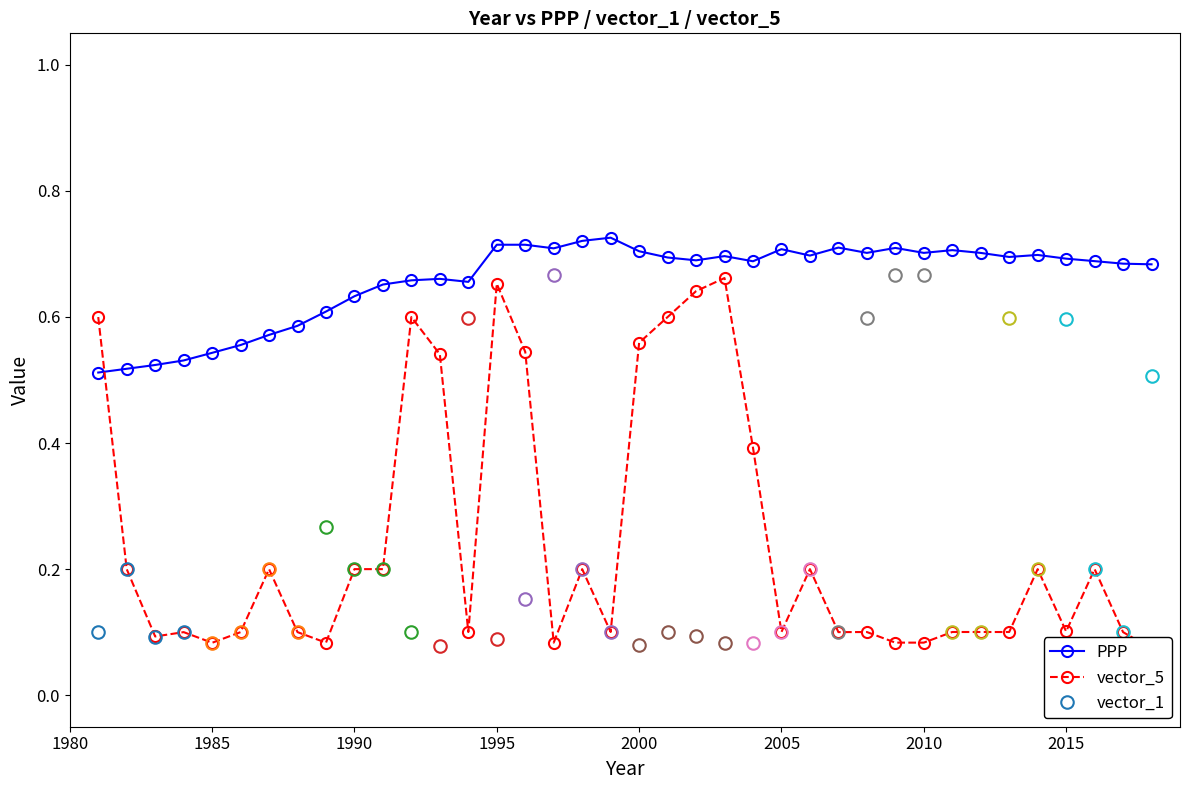

What is the average value of the PPP series?

0.7